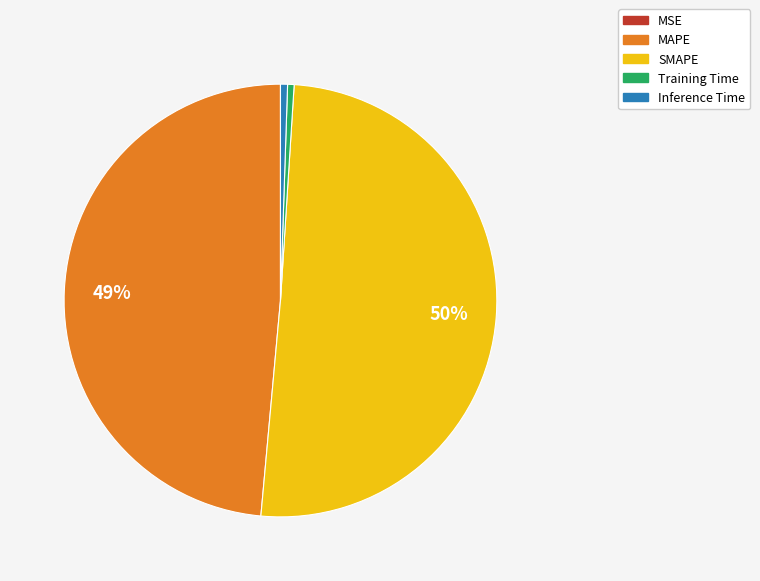

To the nearest percent, what percentage of the pie is SMAPE?

50%